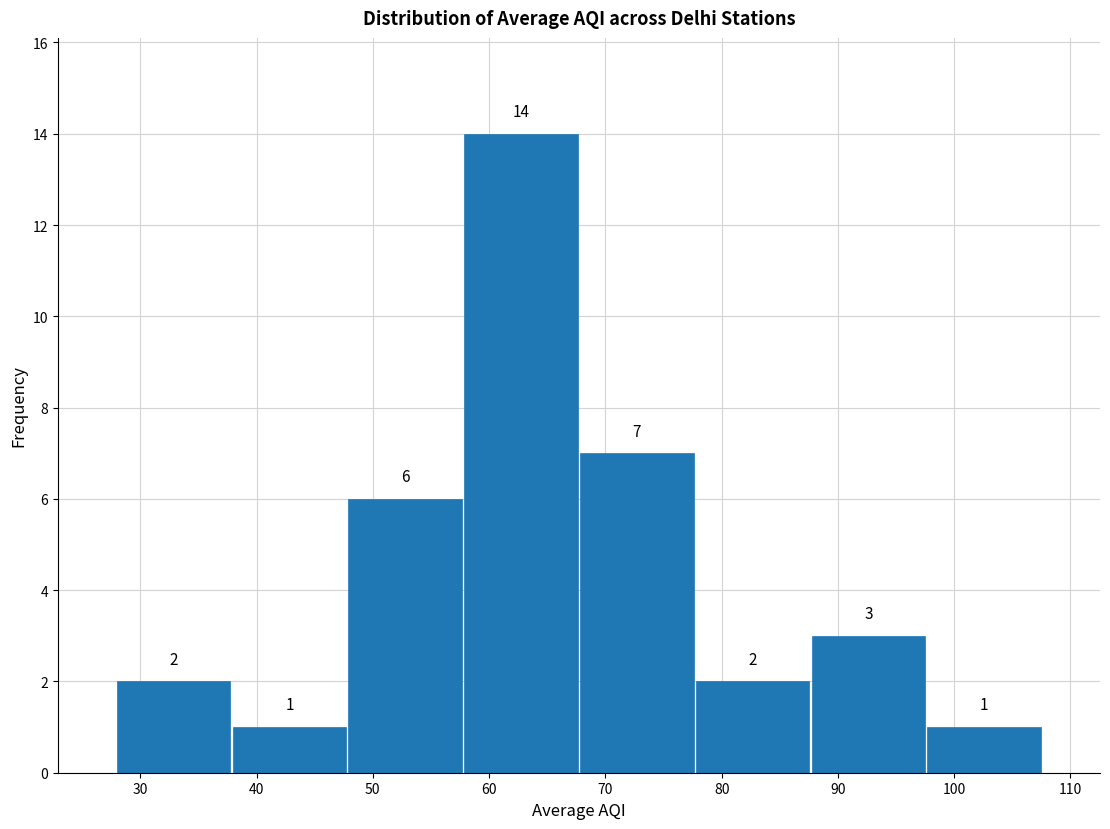

Reading left to right, transcribe this chart: for each bar, give the range it covers on the x-axis and its height. The bar edges are not printed on the chart, so give them approximately, as read against the axis.

28 to 38: 2
38 to 48: 1
48 to 58: 6
58 to 68: 14
68 to 78: 7
78 to 88: 2
88 to 98: 3
98 to 108: 1